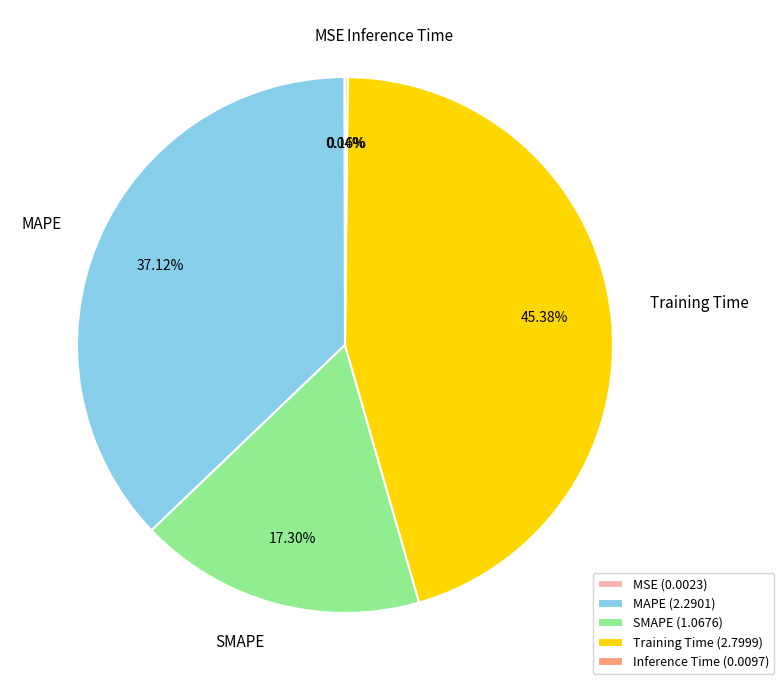

Combined, what portion of the pie is MAPE and SMAPE?

54.4%